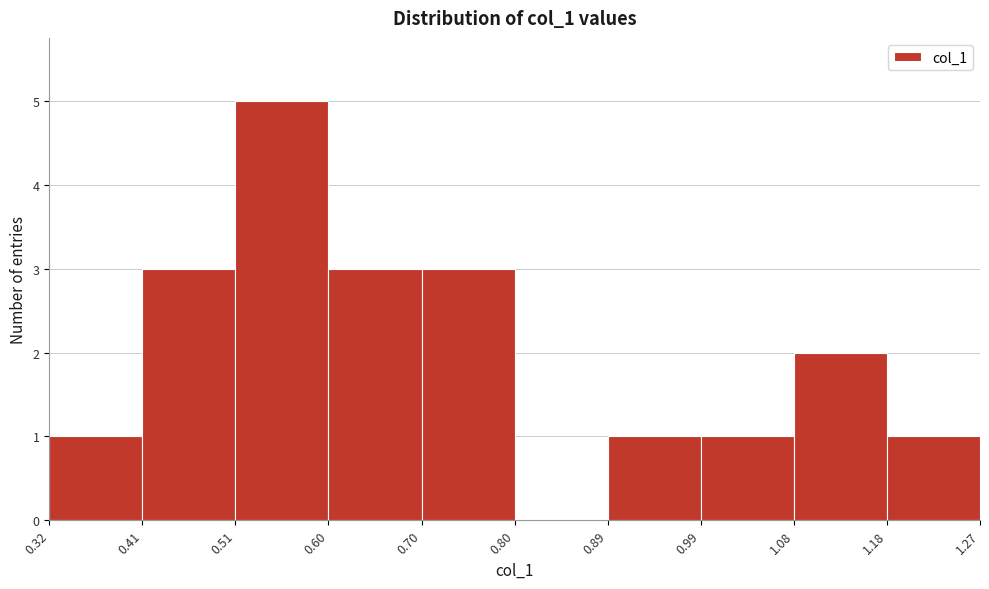

Which range on the x-axis has the tallest bar?

0.51 to 0.60